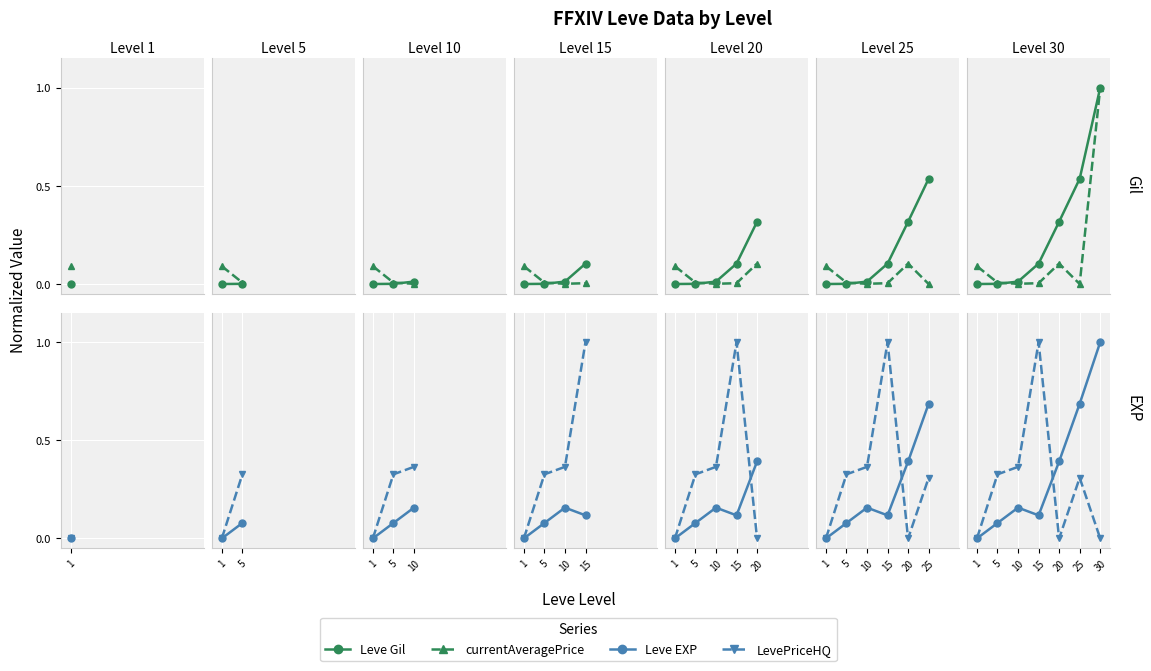

The value of LevePriceHQ at 25 is 0.5. True or false?

False